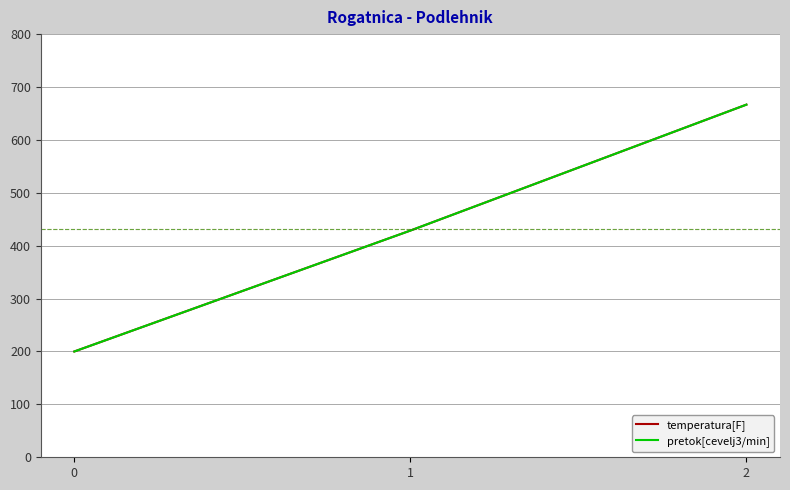

What is the value of the pretok[cevelj3/min] point at the 1st from the left?

200.0